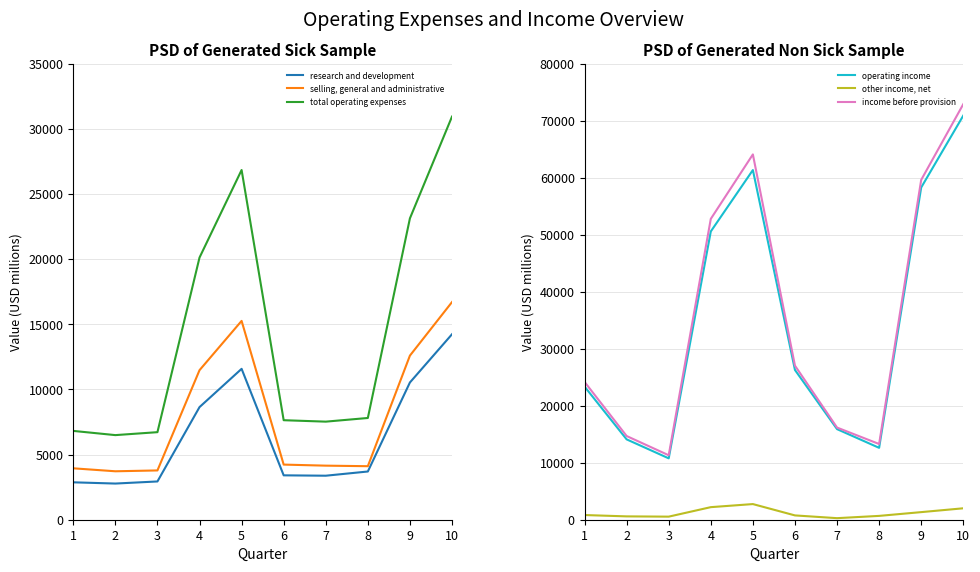

Which series has the largest range (max minus min)?

income before provision